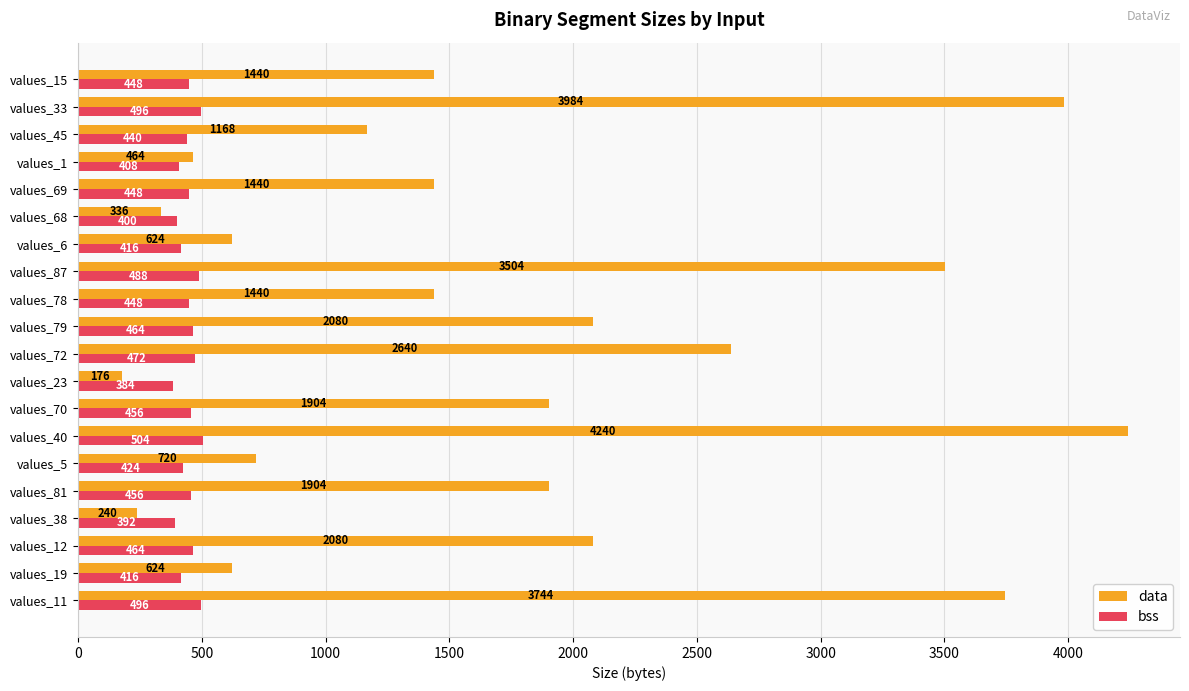

True or false: data has a value of 935 at values_15.

False